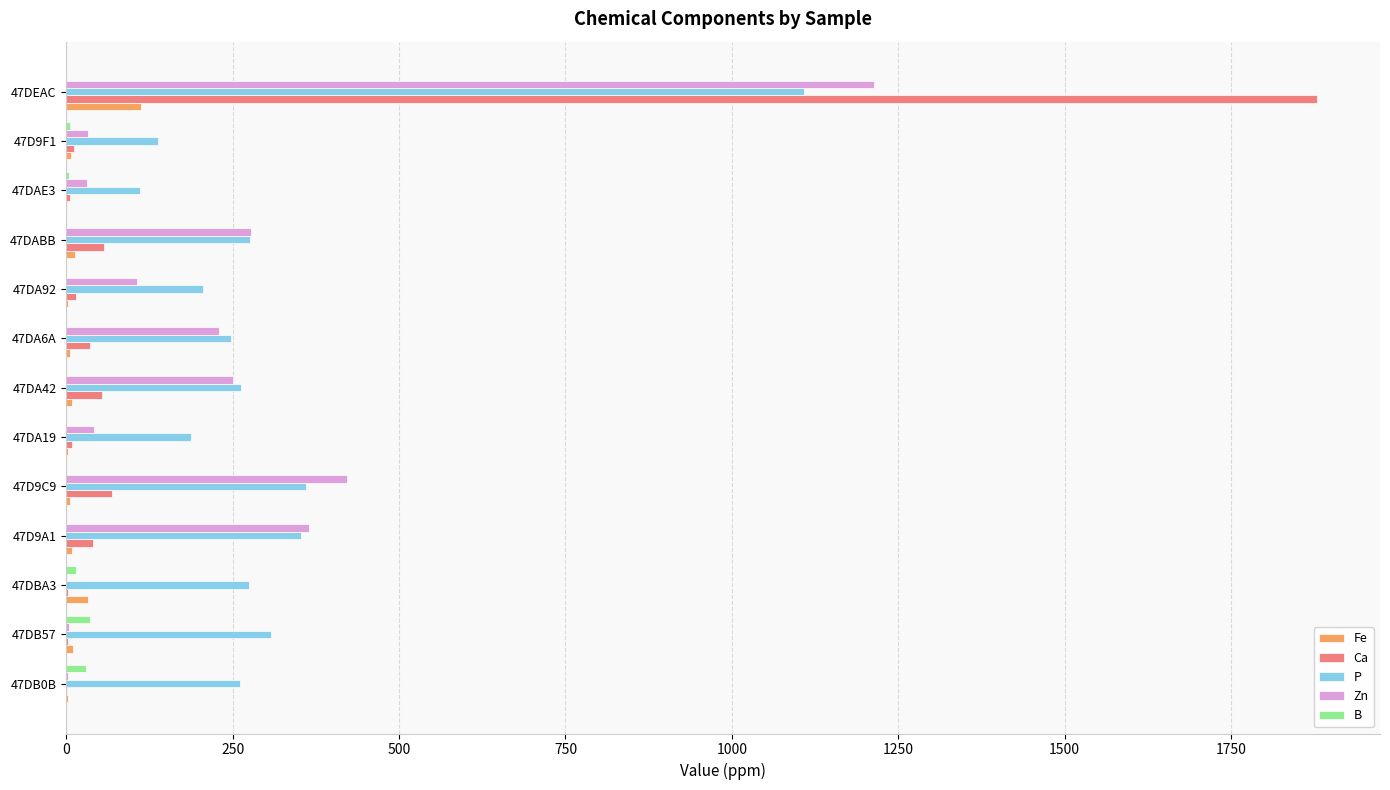

What is the sum of all Zn values?

2973